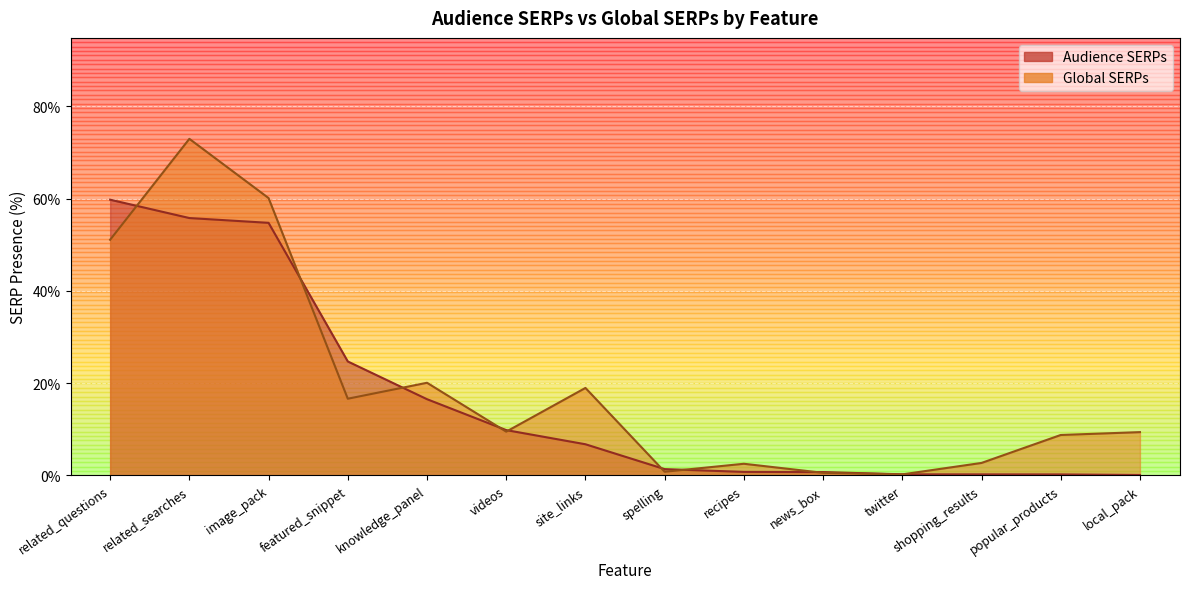

How many lines are shown in the chart?

2